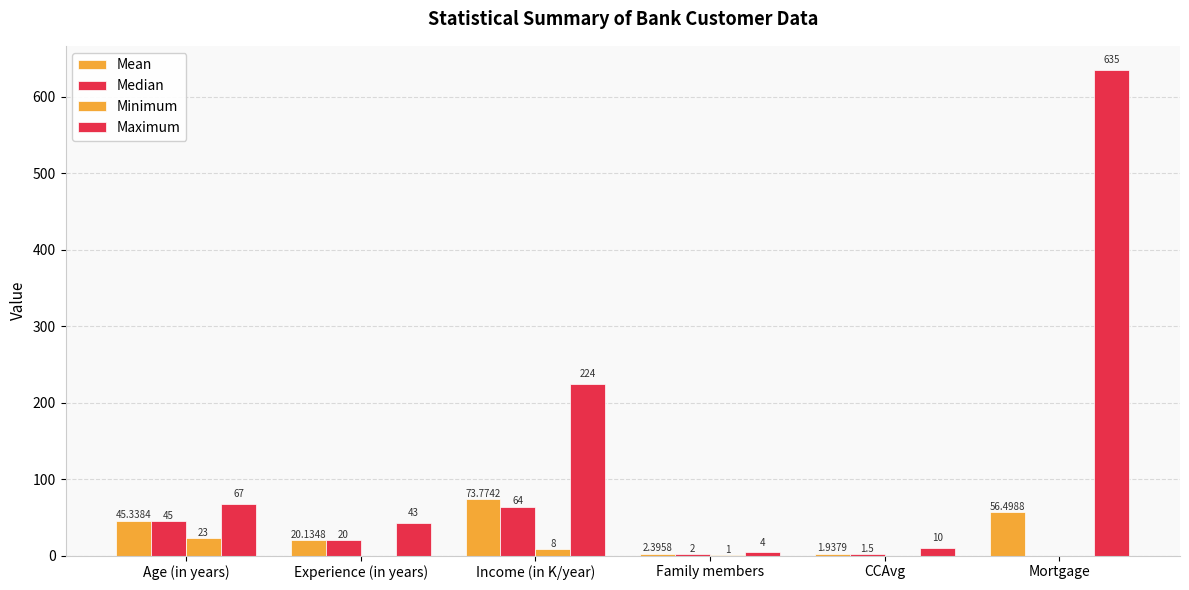

The value of Minimum at Income (in K/year) is 8.0. True or false?

True